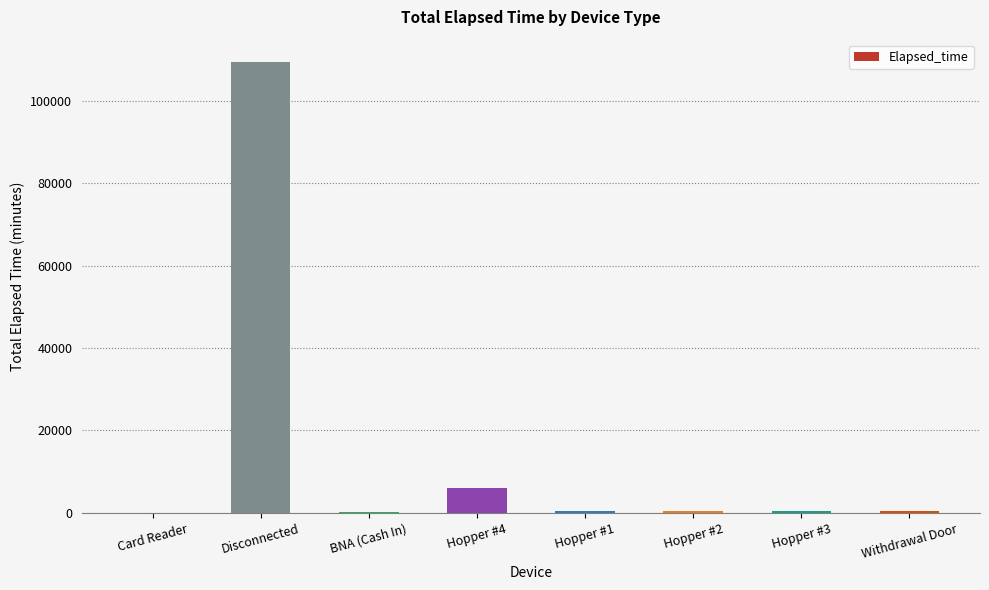

Which category has the highest value across all series?

Disconnected